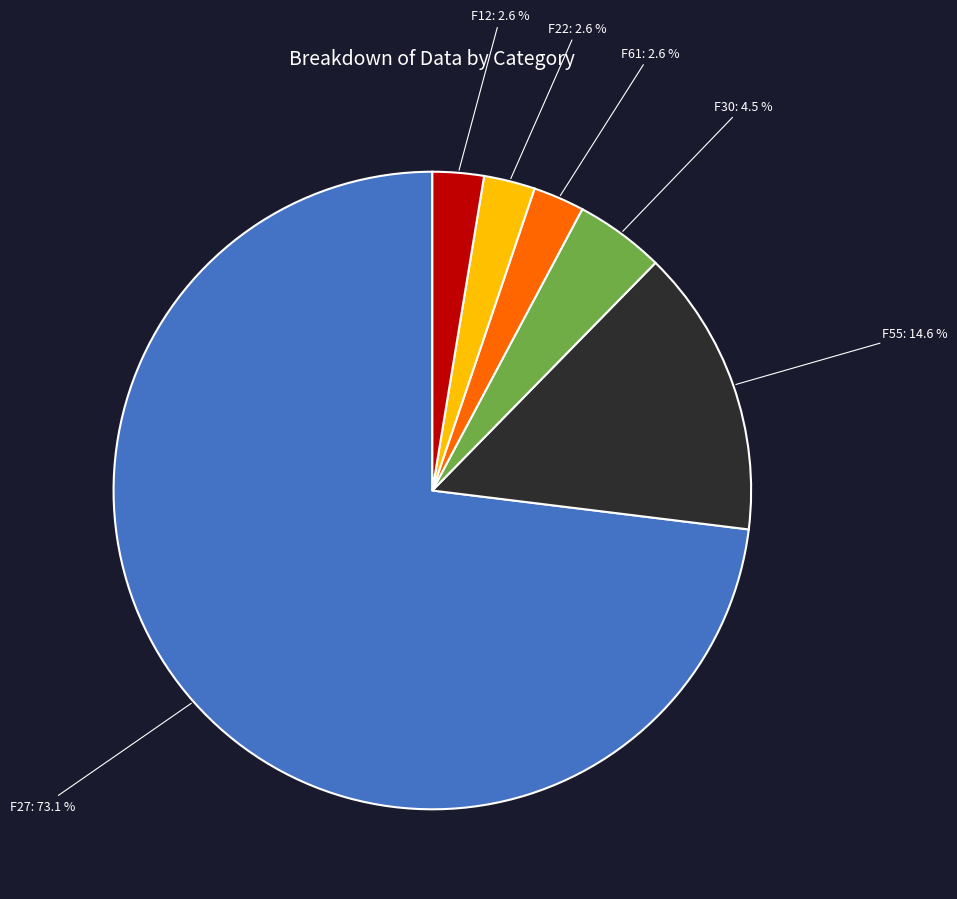

Which slice is the largest?

F27